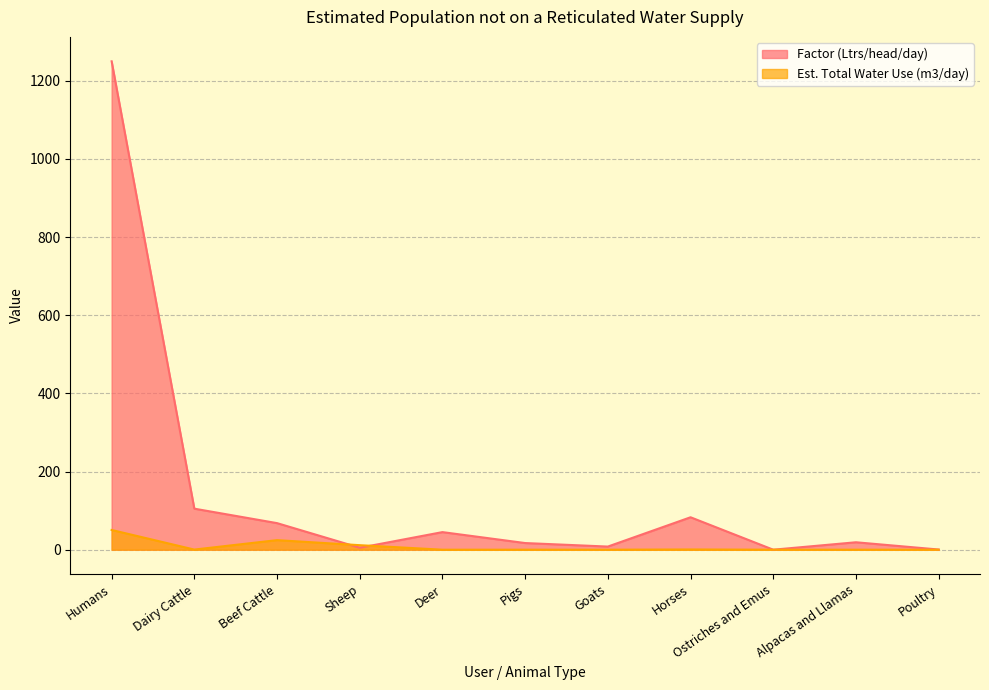

At which category does Est. Total Water Use (m3/day) reach its first local peak?

Beef Cattle